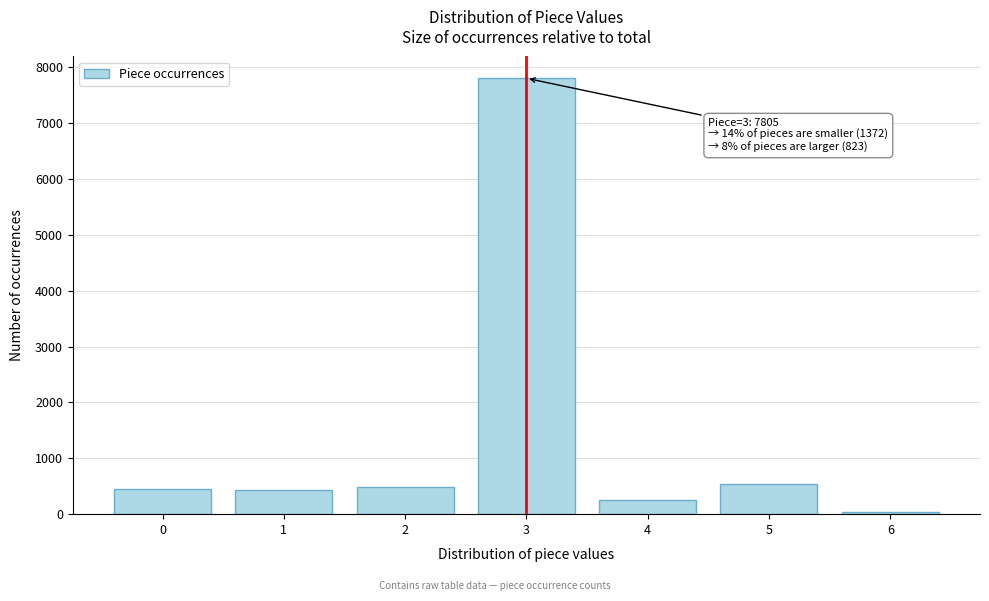

What is the average value?

1429